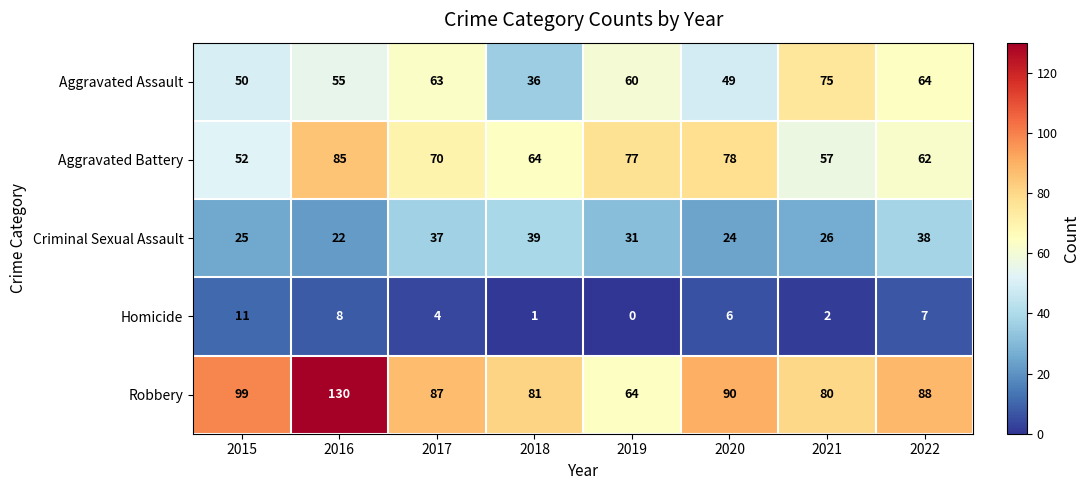

What is the difference between the maximum and minimum values in the Homicide series?

11